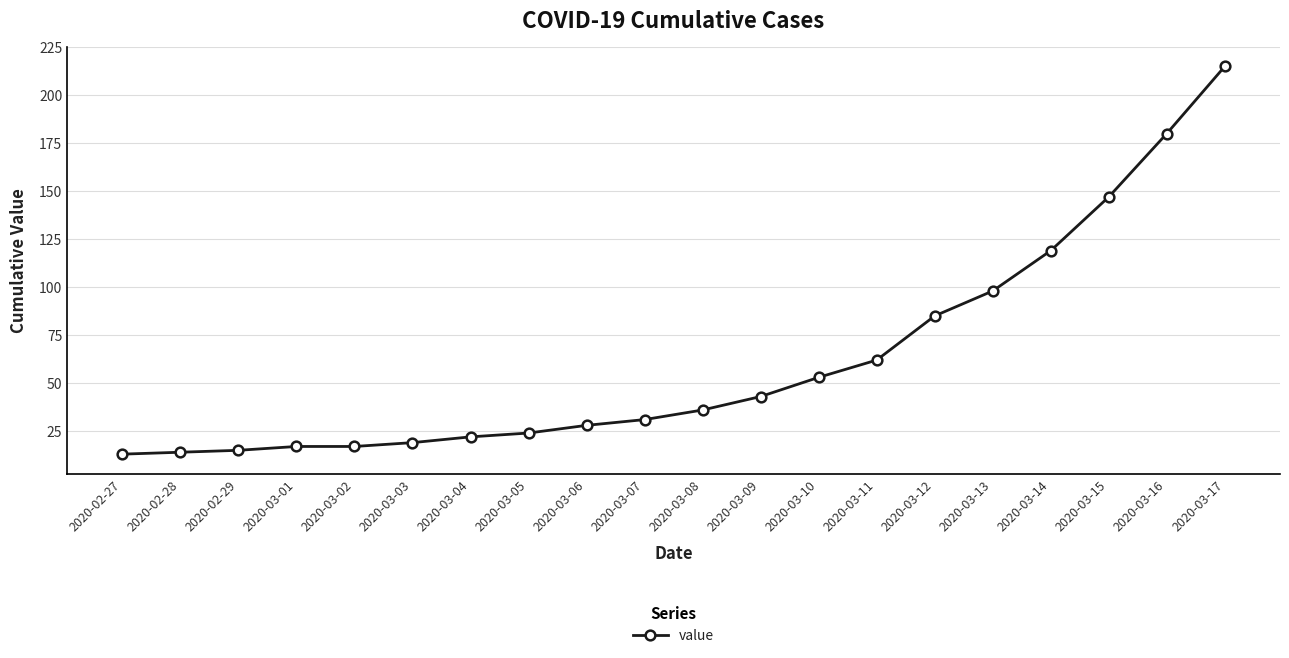

What is the maximum value shown in the chart?

215